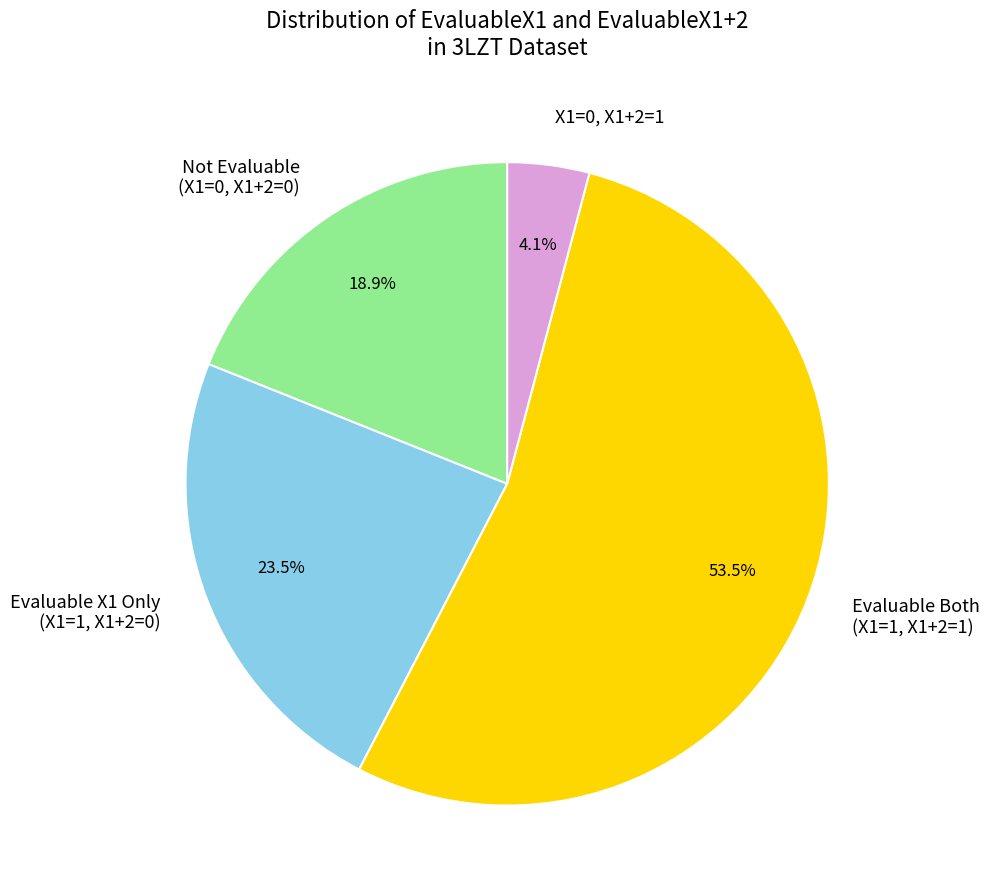

Is there a majority slice in this chart?

Yes